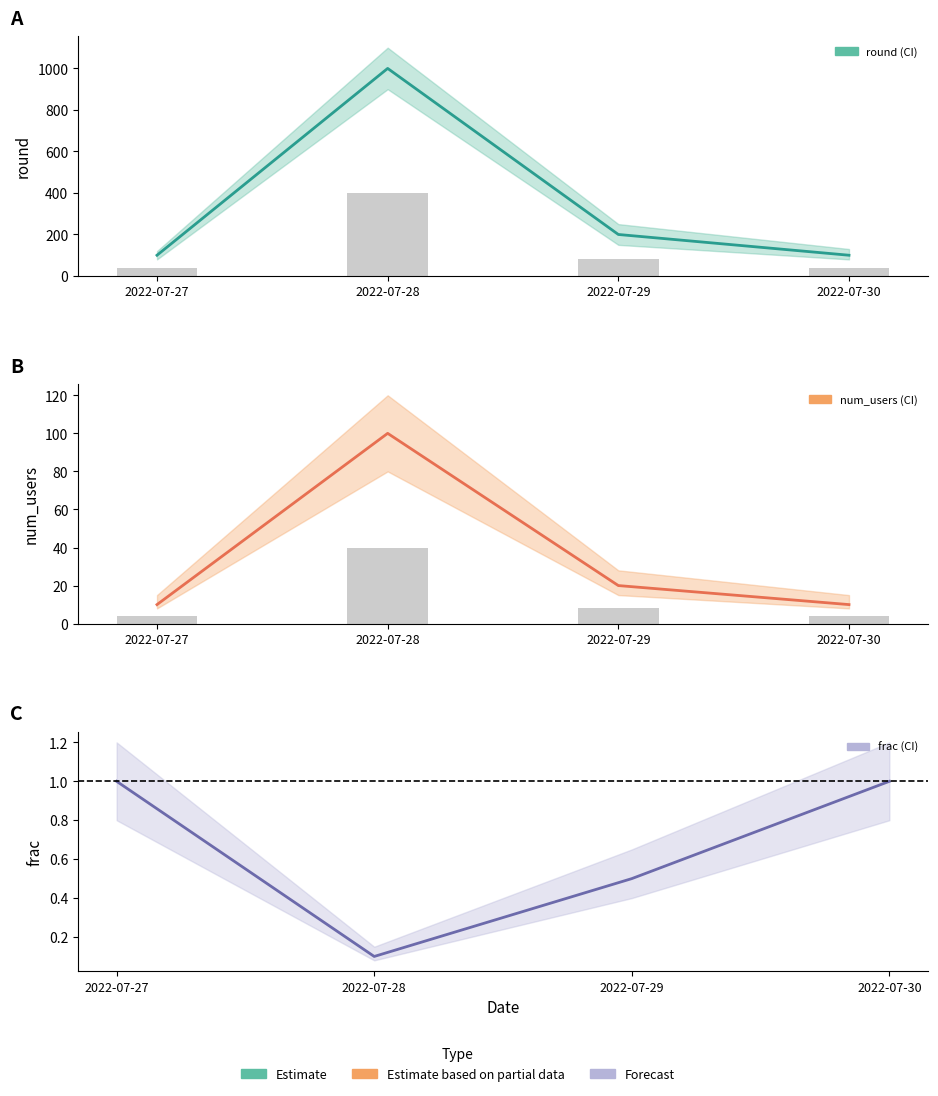

True or false: num_users_mean has a value of 10.0 at 2022-07-30.

True